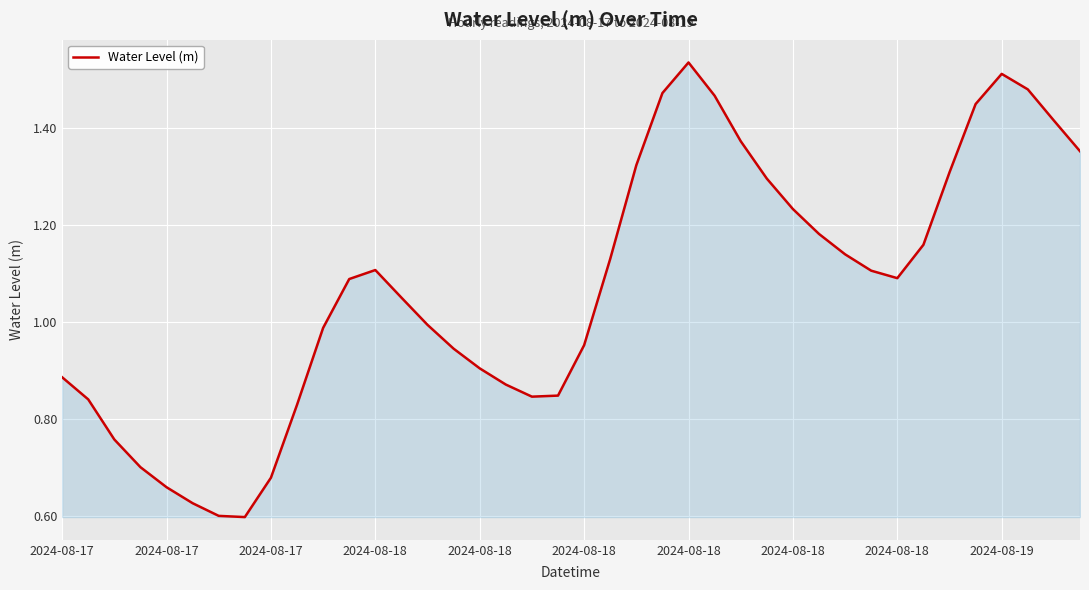

Count the number of values greater than 1.

22